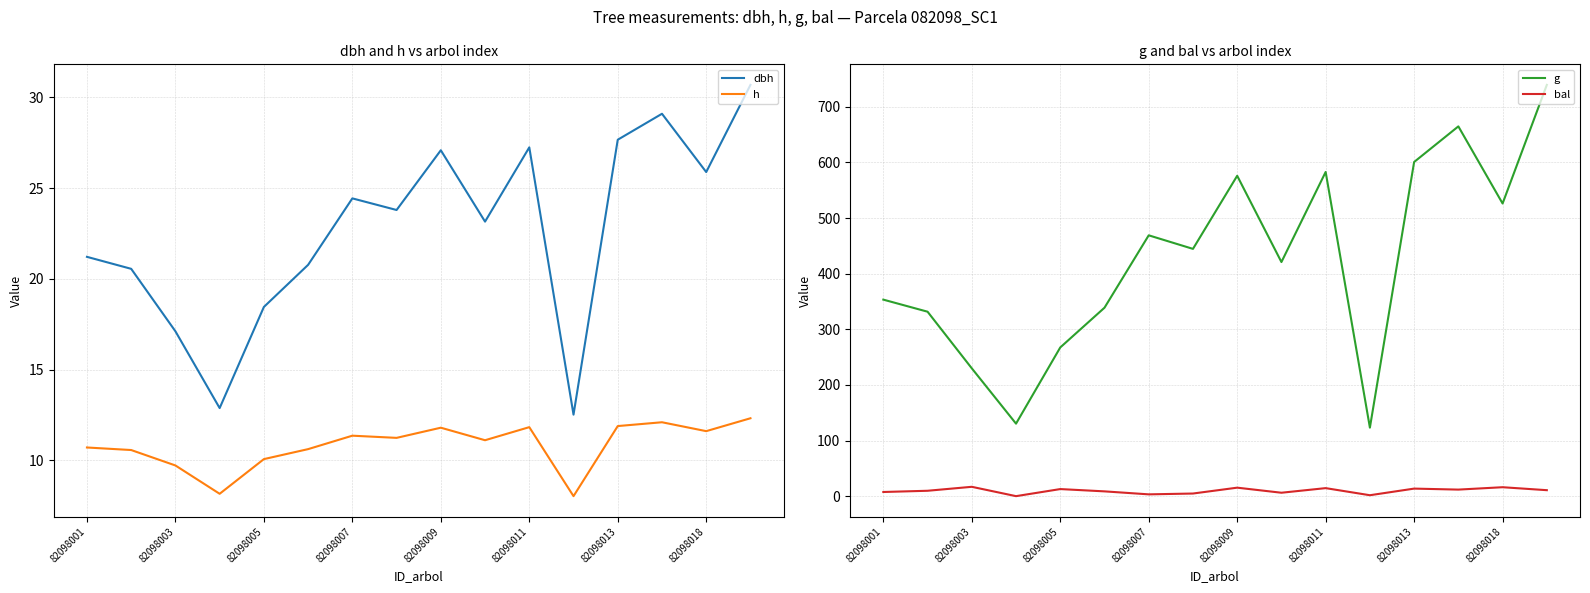

True or false: h has a value of 11.4 at 82098007.

True